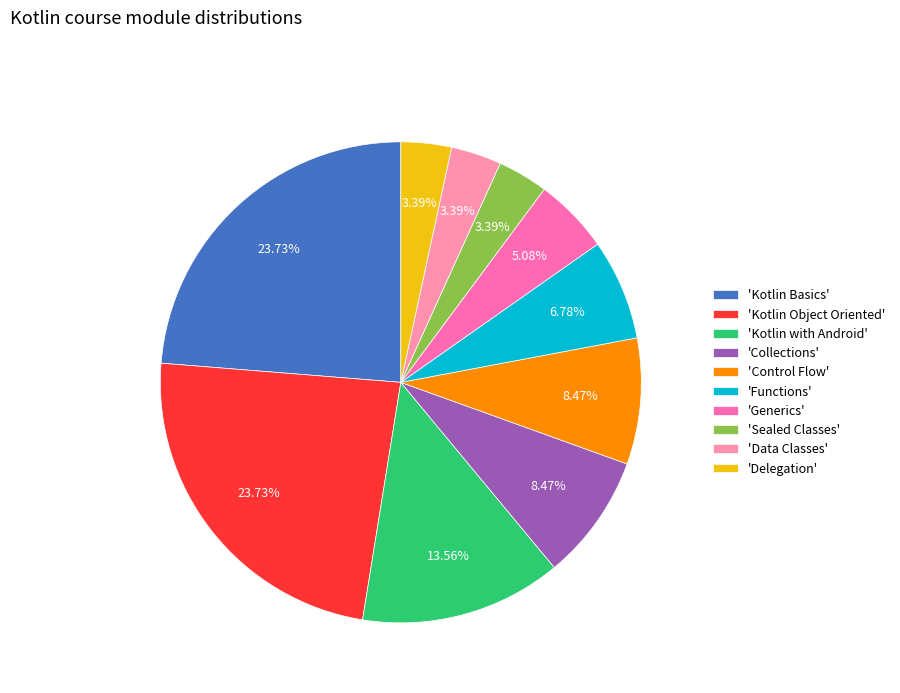

Does any single category account for the majority?

No